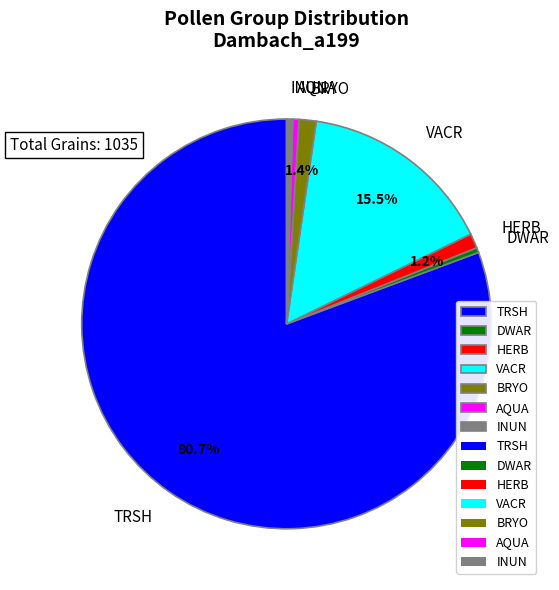

What is the ratio of the value at BRYO to the value at VACR?

0.1